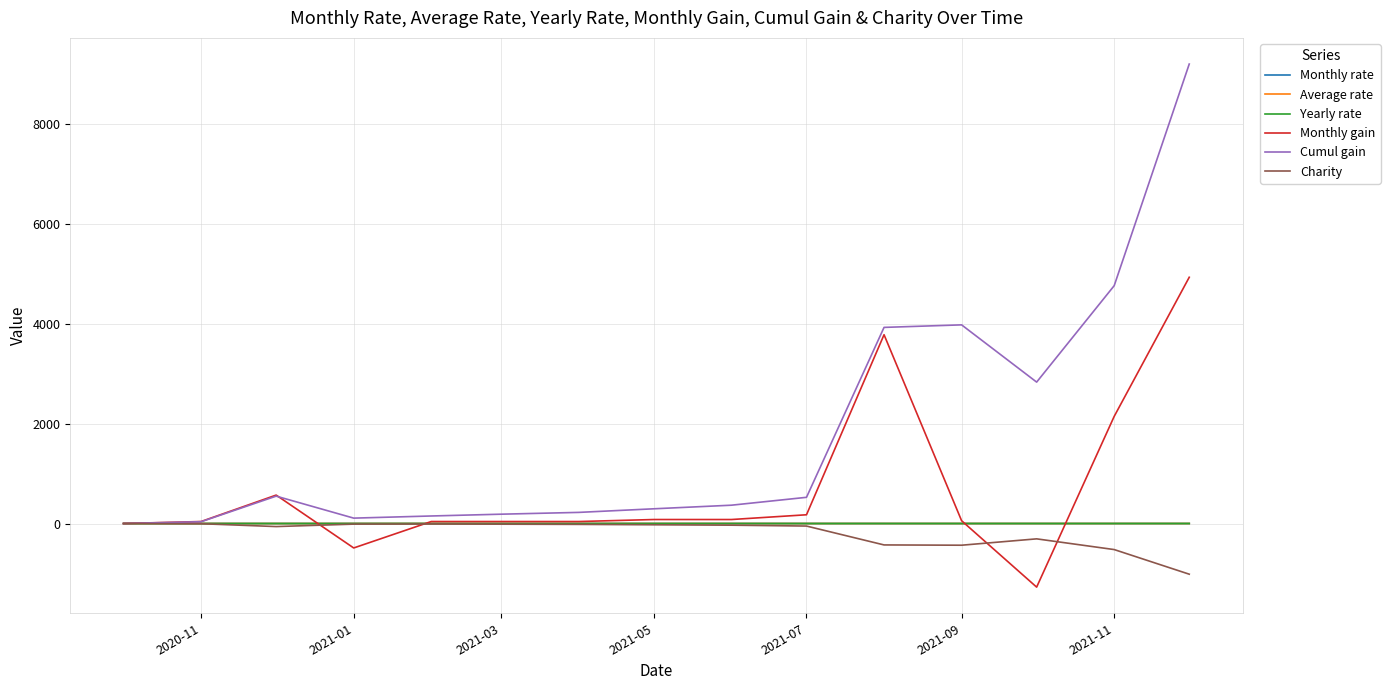

Which series has the widest spread of values?

Cumul gain